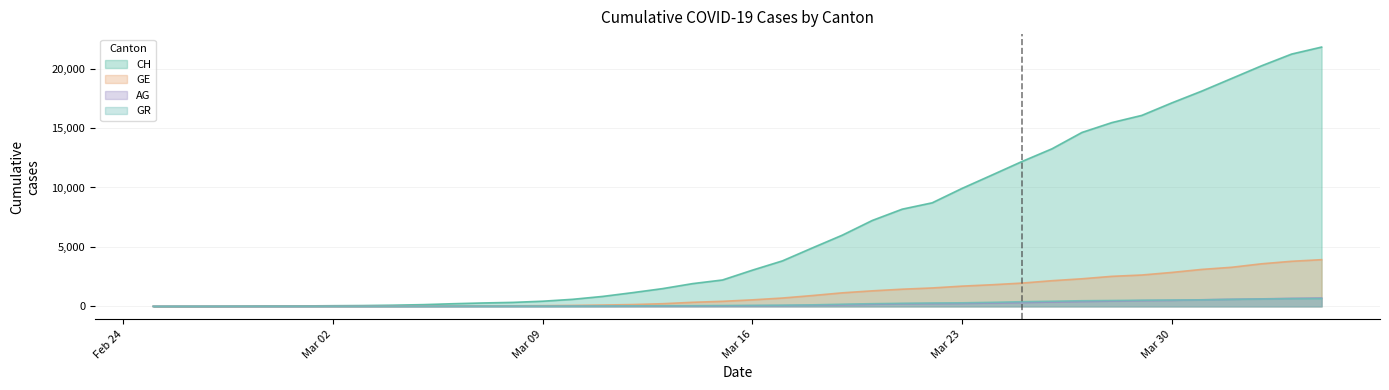

True or false: AG and CH intersect in this chart.

False